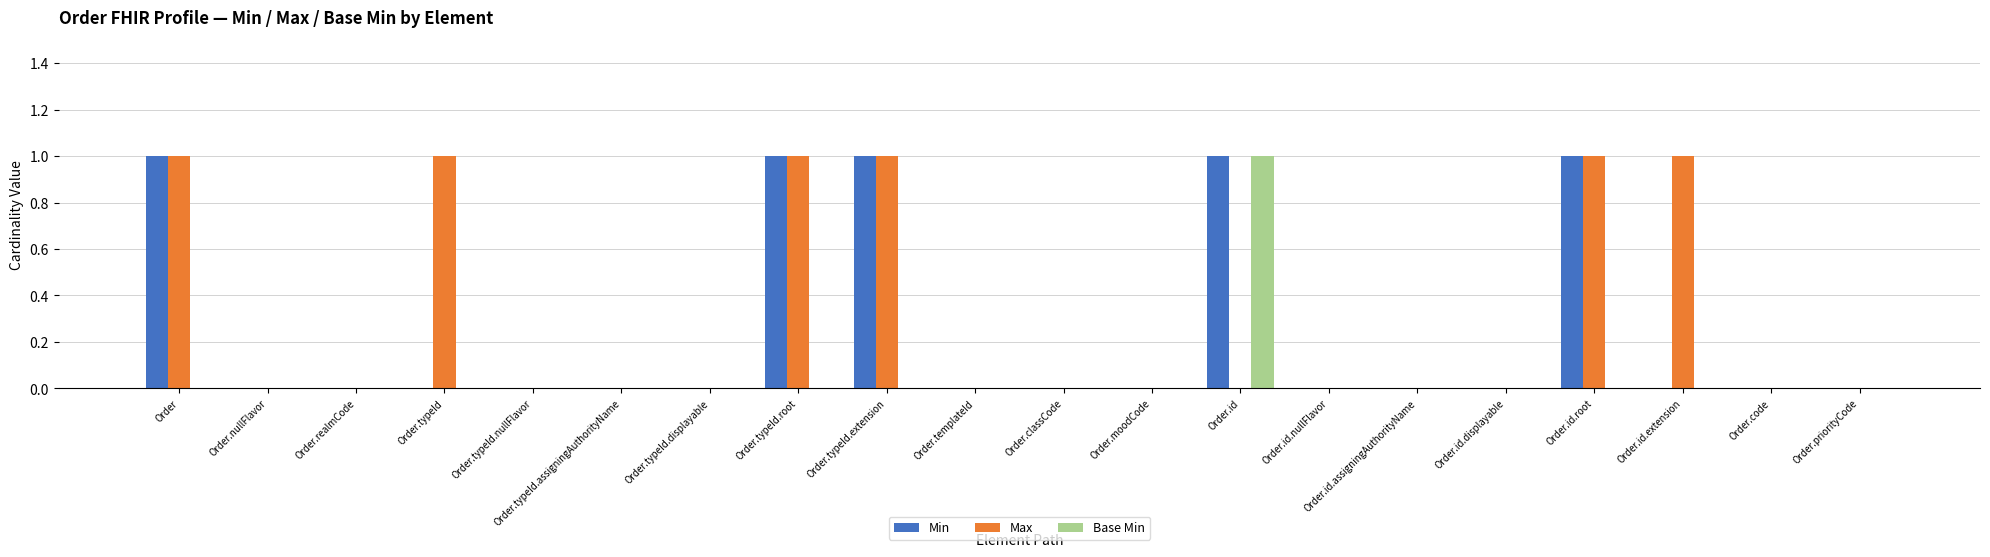

The value of Base Min at Order.id.root is 1. True or false?

False